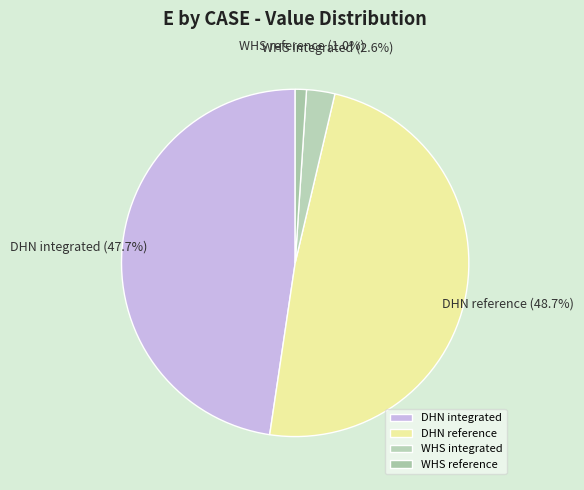

Count the number of slices in the pie.

4